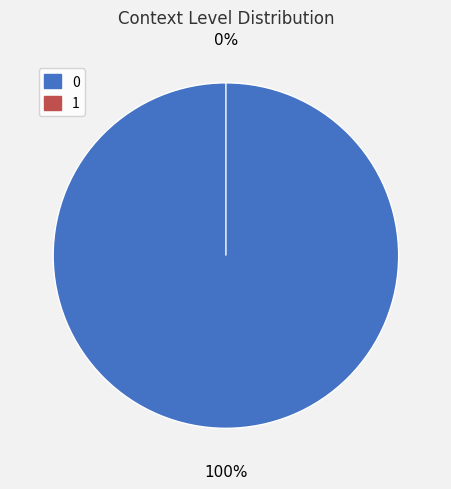

True or false: 1 accounts for 9% of the total.

False